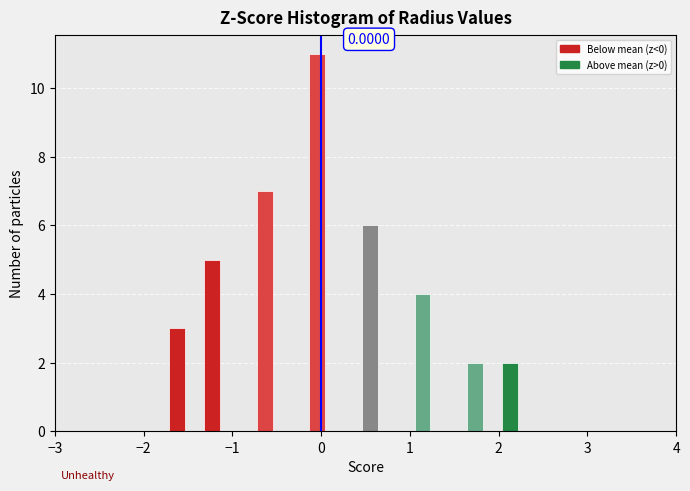

Around what value on the x-axis is the tallest bar? Give the approximate position of its centre, as read against the axis.

0.0